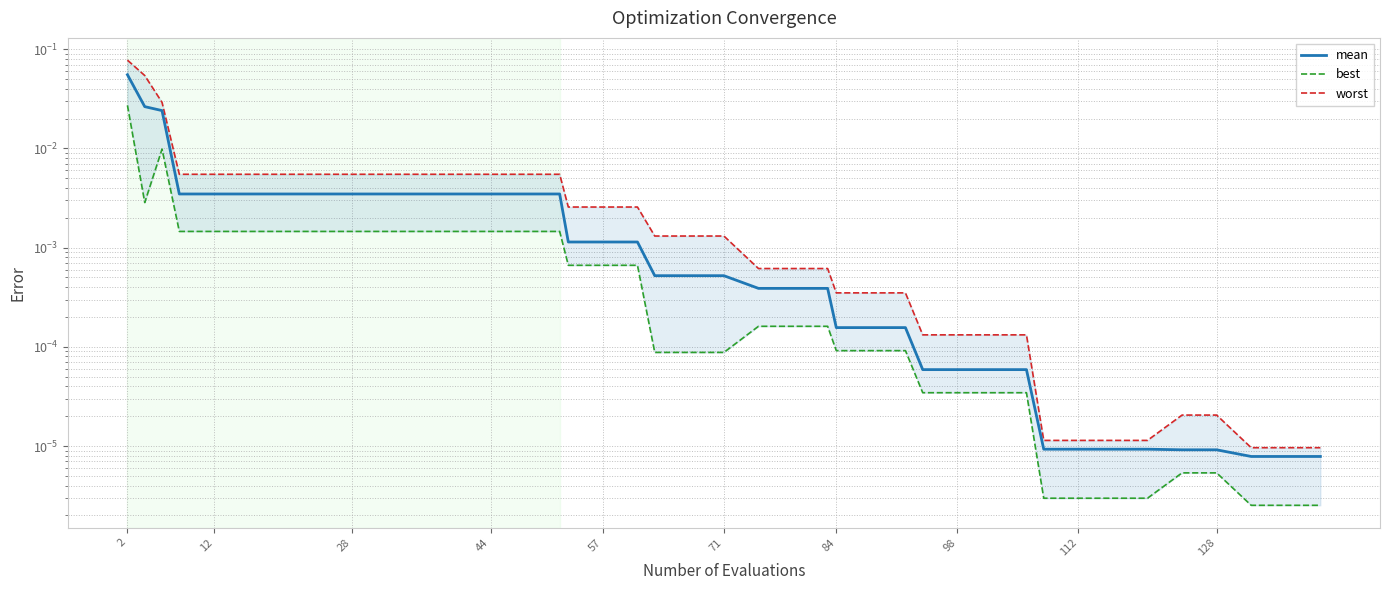

True or false: mean and best intersect in this chart.

False